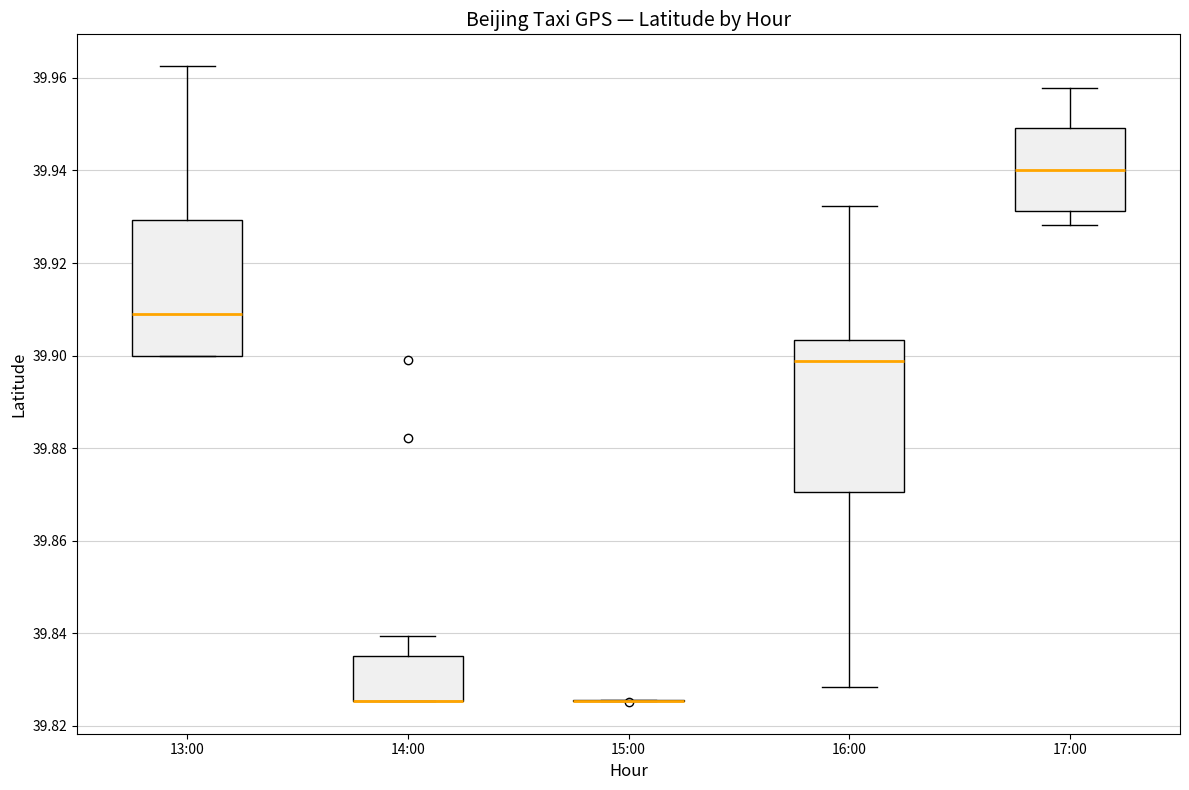

Reading left to right, read every box against the y-axis: the position of its median line, the range the box covers, and the ends of its whiskers. The values are not printed on the chart, so give them approximately, as read against the axis.

13:00: median 39.910, box 39.900 to 39.930, whiskers 39.900 to 39.962
14:00: median 39.826 (drawn on the box's lower edge), box 39.826 to 39.836, whiskers 39.826 to 39.840
15:00: box collapsed to a line at 39.826, whiskers 39.826 to 39.826
16:00: median 39.898, box 39.870 to 39.904, whiskers 39.828 to 39.932
17:00: median 39.940, box 39.932 to 39.950, whiskers 39.928 to 39.958